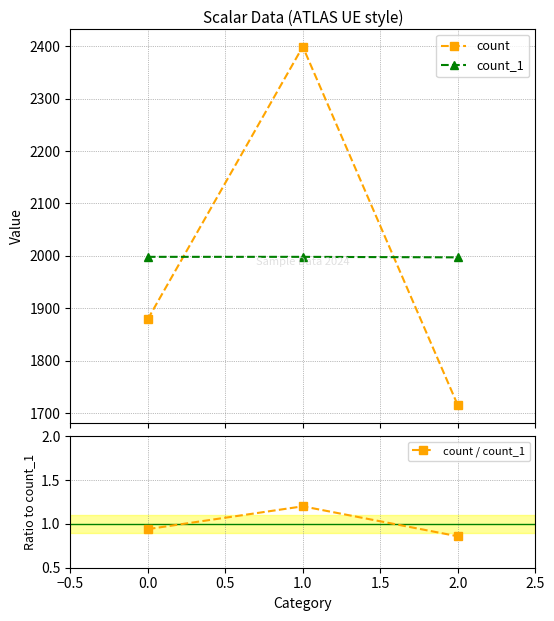

What is the value of the count point at the 1st from the left?

1879